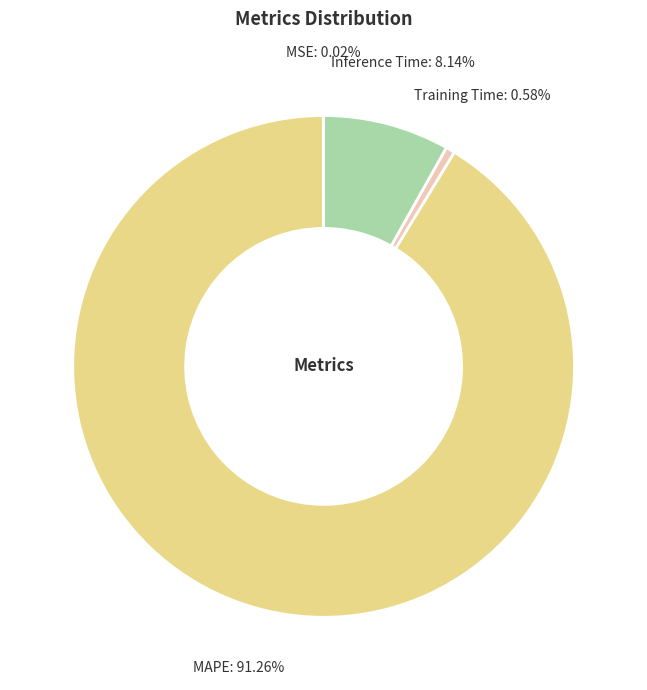

Does MAPE account for over 50% of the chart?

Yes